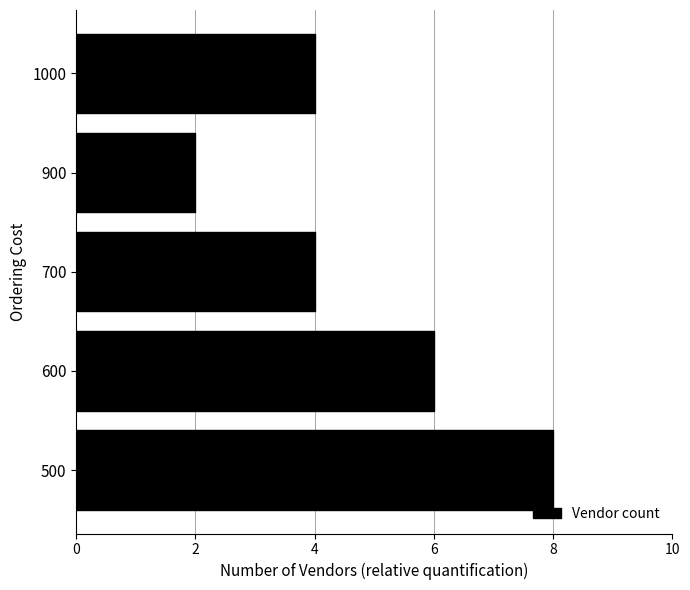

The value at 1000 is 2. True or false?

False